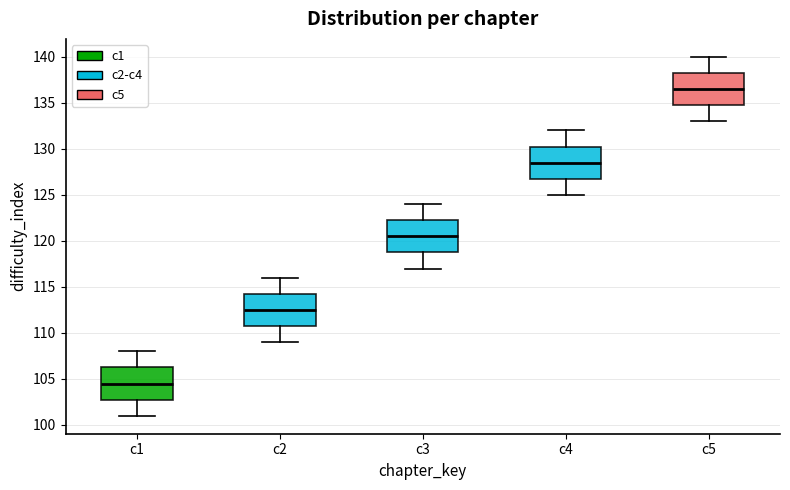

Reading left to right, transcribe this box plot: for each box, give where its median line is, the range the box spans, and where its two whiskers end, as read against the y-axis. The values are not printed on the chart, so give them approximately, as read against the axis.

c1: median 104.5, box 103.0 to 106.5, whiskers 101.0 to 108.0
c2: median 112.5, box 111.0 to 114.5, whiskers 109.0 to 116.0
c3: median 120.5, box 119.0 to 122.5, whiskers 117.0 to 124.0
c4: median 128.5, box 127.0 to 130.5, whiskers 125.0 to 132.0
c5: median 136.5, box 135.0 to 138.5, whiskers 133.0 to 140.0